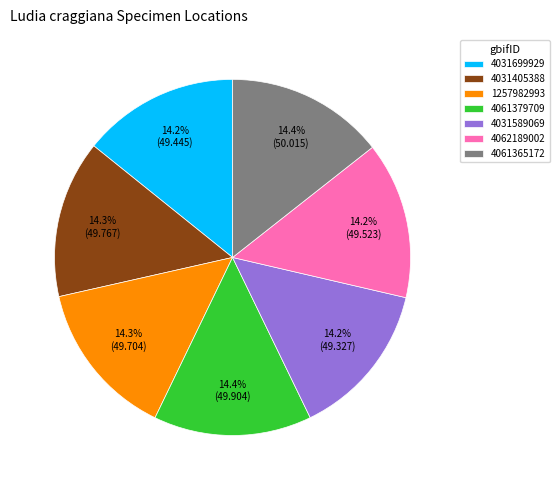

What percentage do 4031405388 and 4061379709 together represent?

28.7%